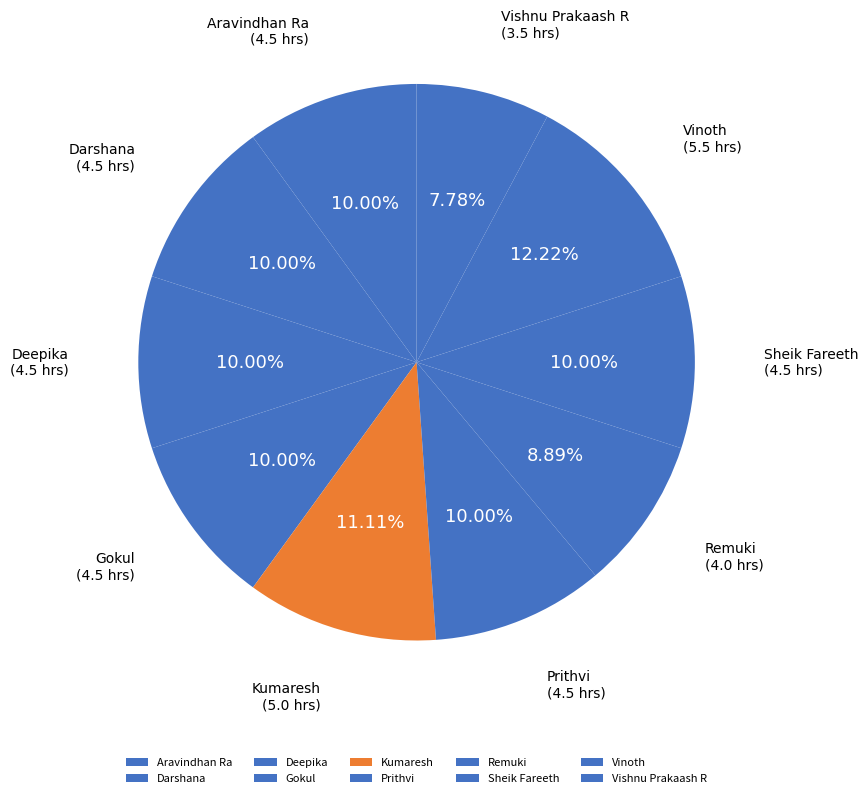

How many slices are in this pie chart?

10